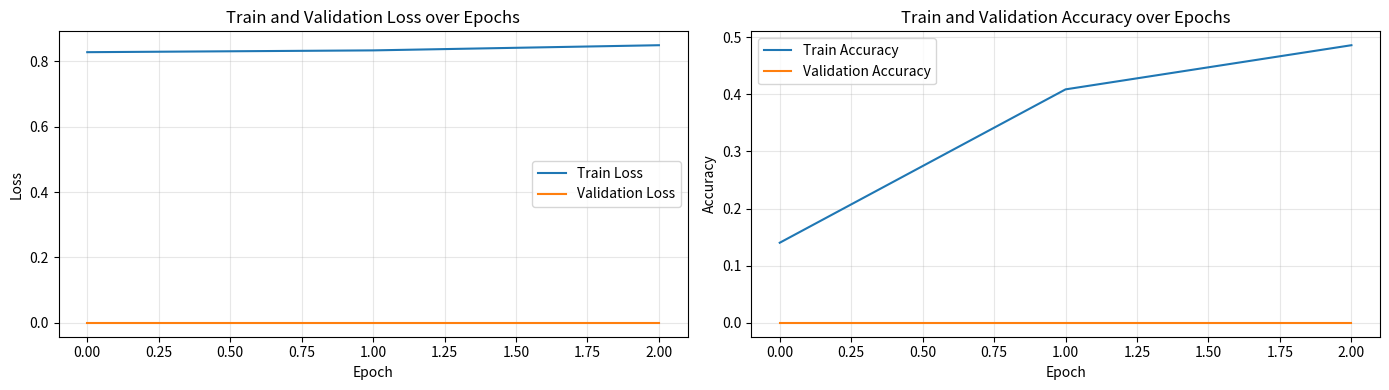

Where is Validation Loss nearest to the value 0?

−0.25